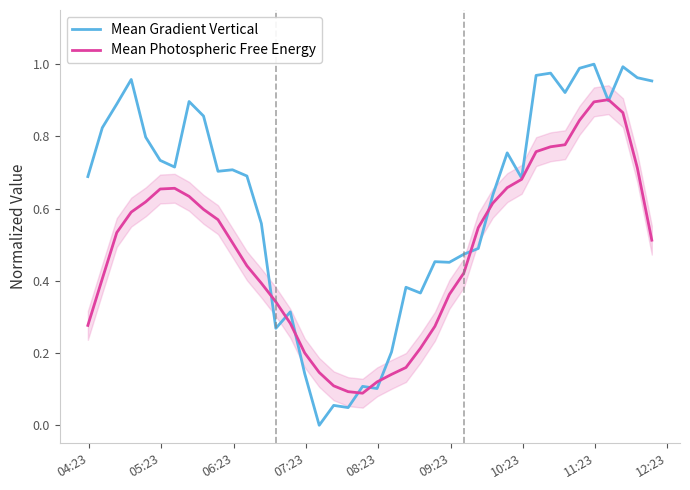

What is the minimum value for Mean Photospheric Free Energy?

0.1